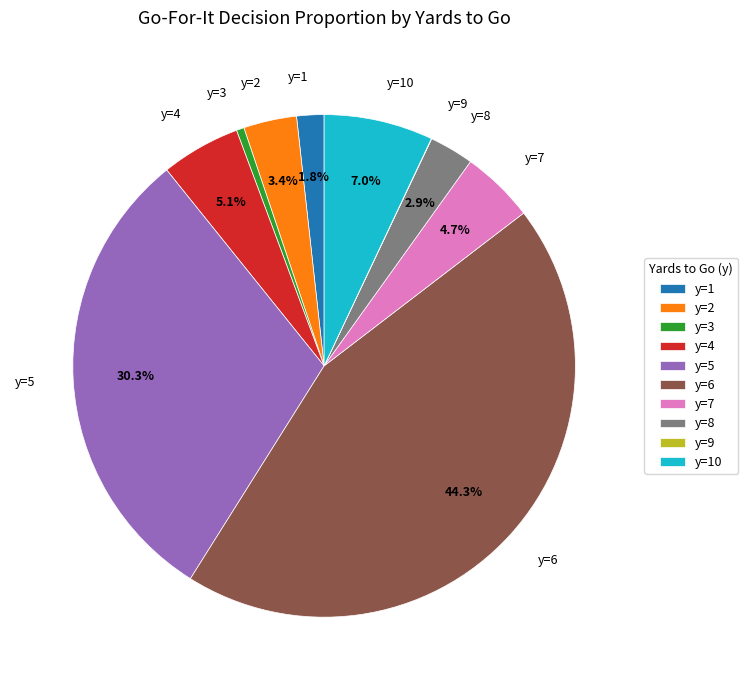

Which has a higher value, y=5 or y=3?

y=5